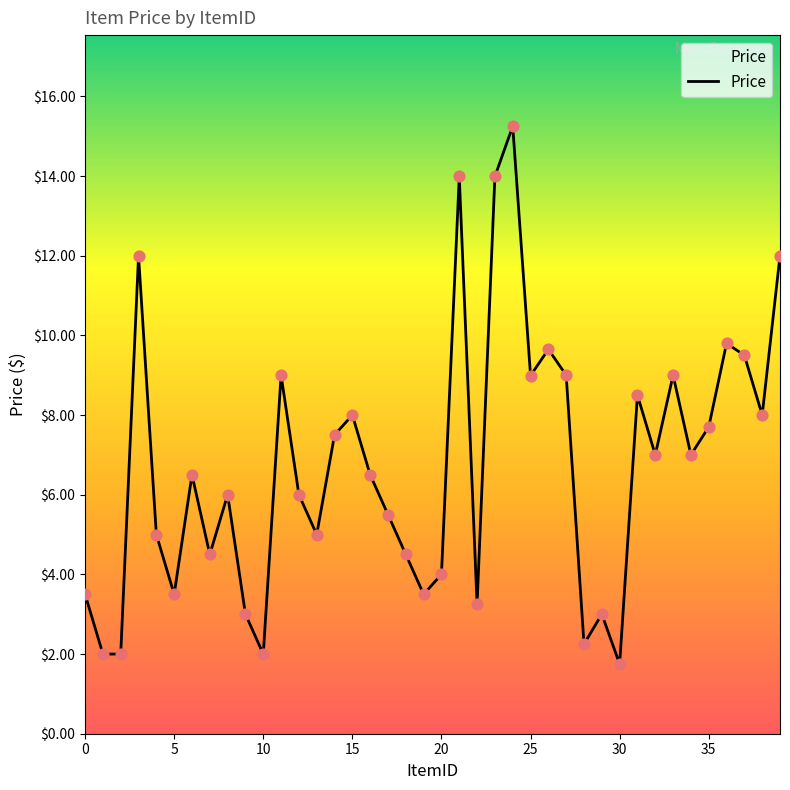

What is the difference between the maximum and minimum values?

13.5